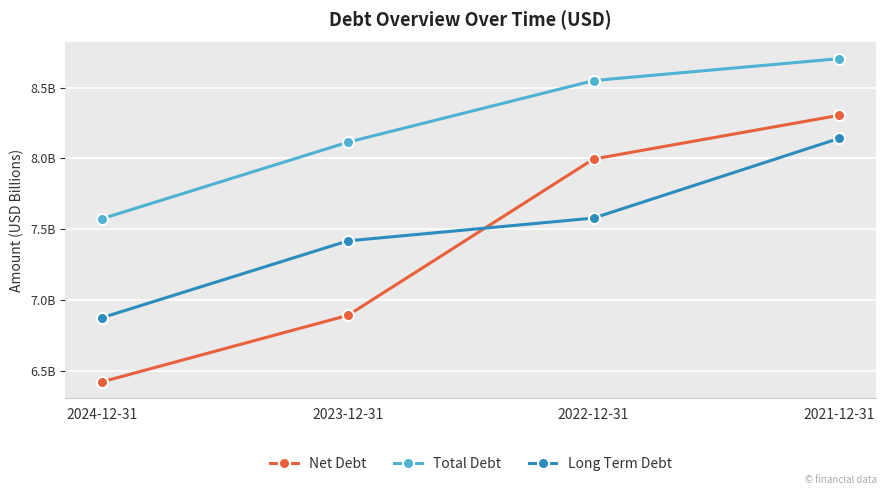

True or false: Total Debt has a value of 14.2 at 2021-12-31.

False